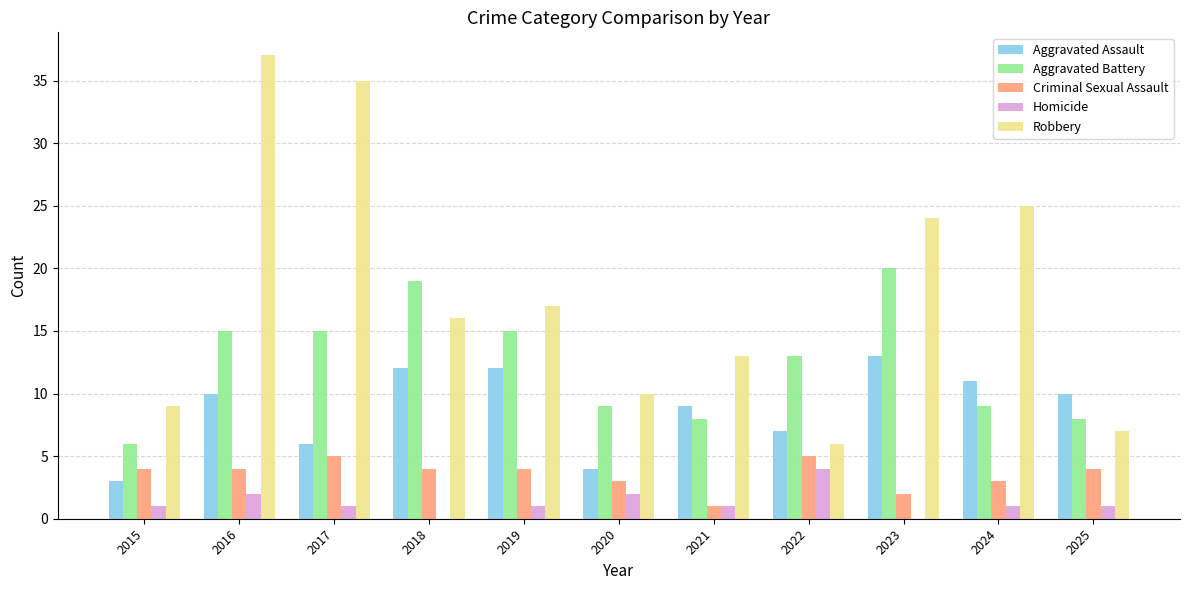

What is the average value of the Homicide series?

1